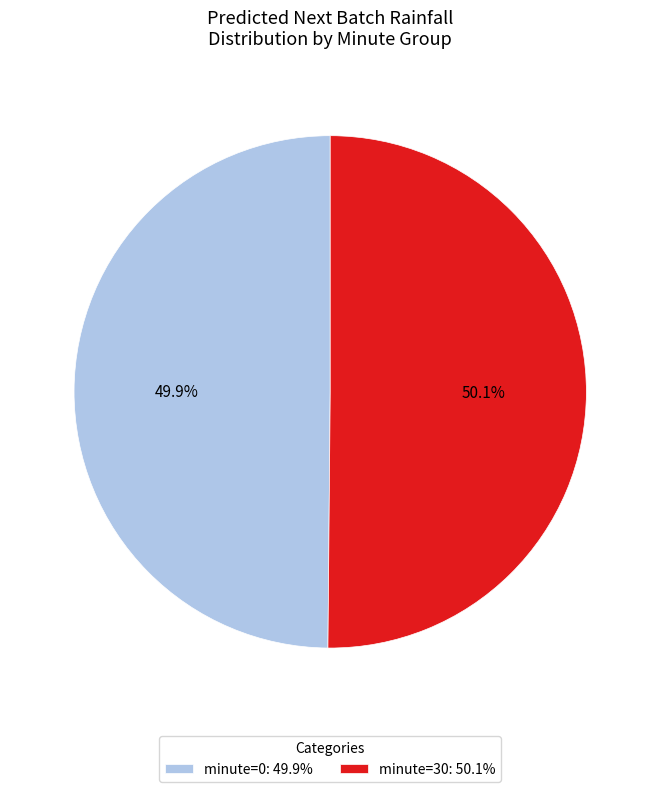

What is the ratio of the value at minute=0: 49.9% to the value at minute=30: 50.1%?

1.0